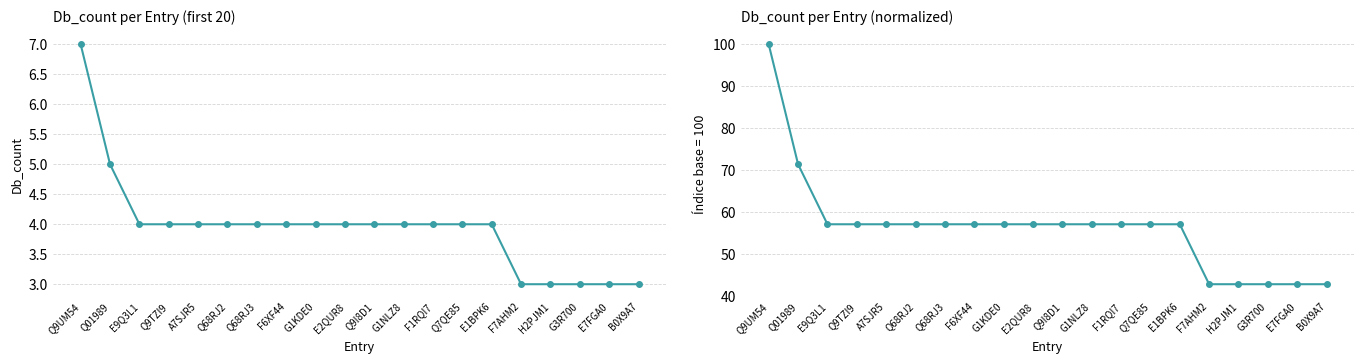

Rank the categories by value from lowest to highest.

F7AHM2, H2PJM1, G3R700, E7FGA0, B0X9A7, E9Q3L1, Q9TZI9, A7SJR5, Q68RJ2, Q68RJ3, F6XF44, G1KDE0, E2QUR8, Q9I8D1, G1NLZ8, F1RQI7, Q7QE85, E1BPK6, Q01989, Q9UM54